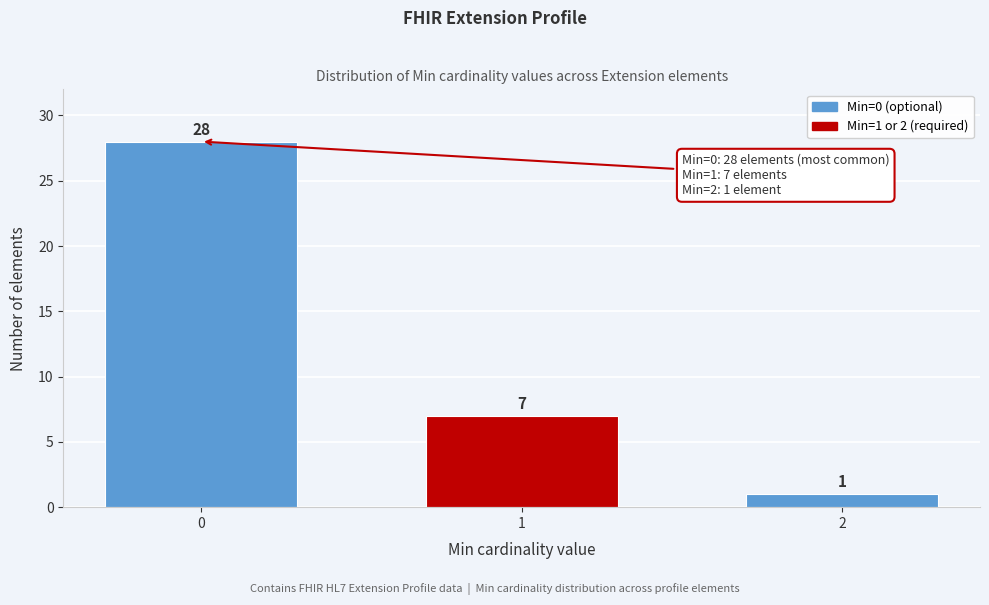

Reading right to left, what are all the values shown in this chart?

1	7	28